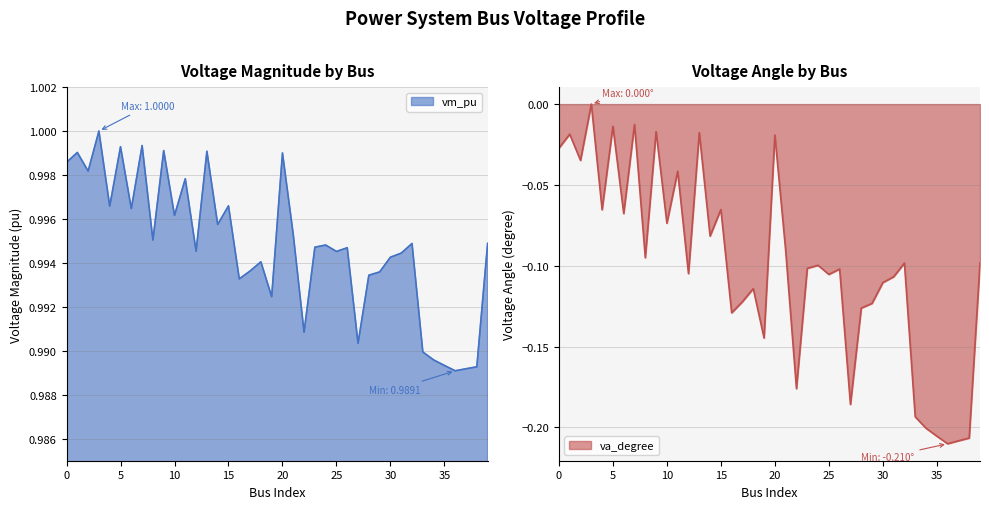

At 0, list the series in order from largest to smallest.

vm_pu, va_degree